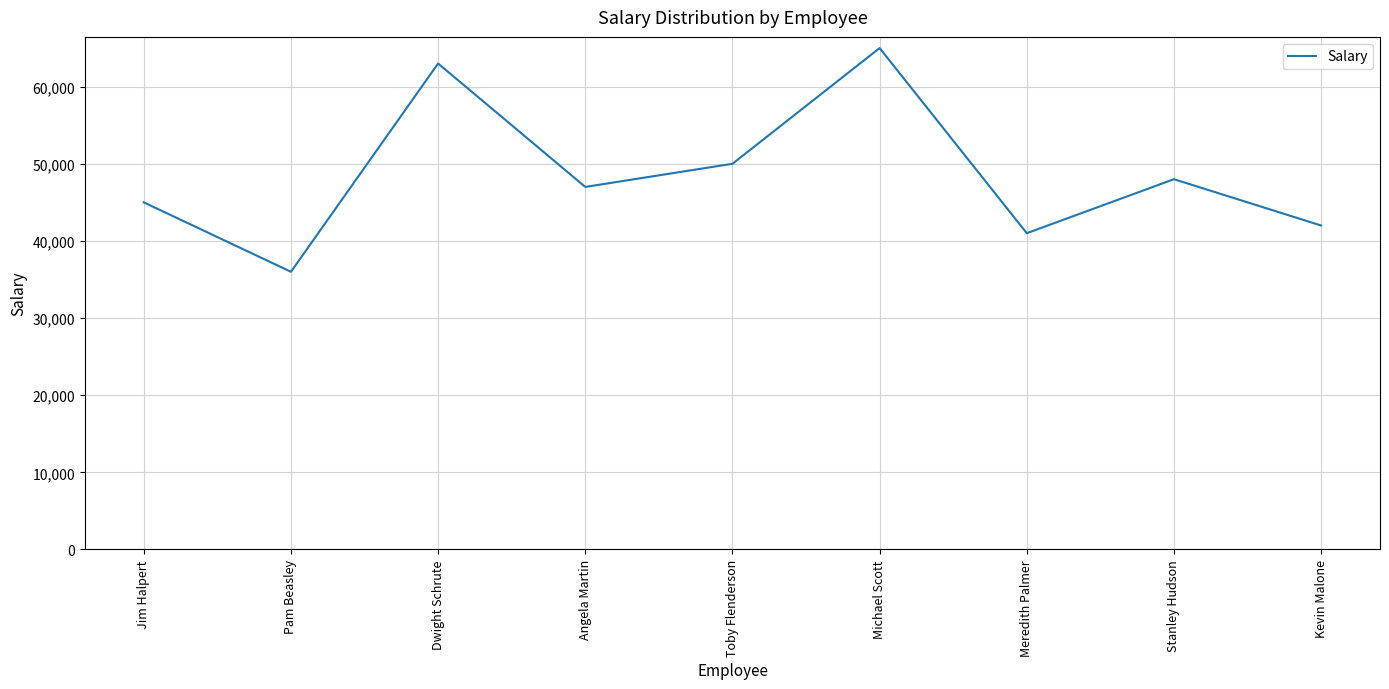

Approximately how many times larger is the value at Dwight Schrute compared to Angela Martin?

1.3